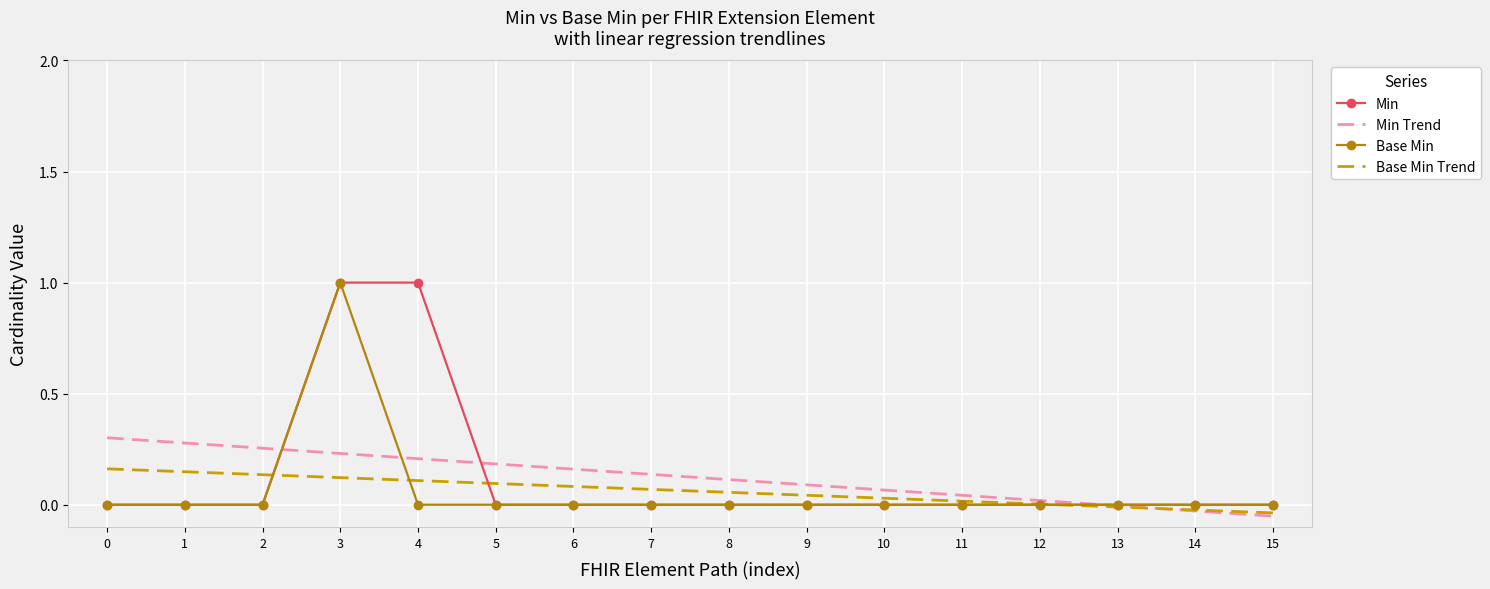

Which series changed the most between 0 and 10?

Min Trend